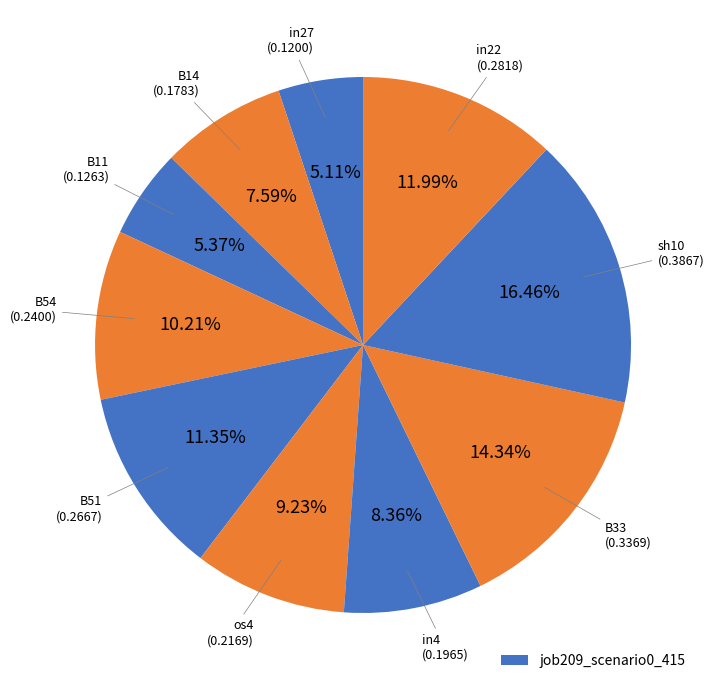

Count the number of slices in the pie.

10